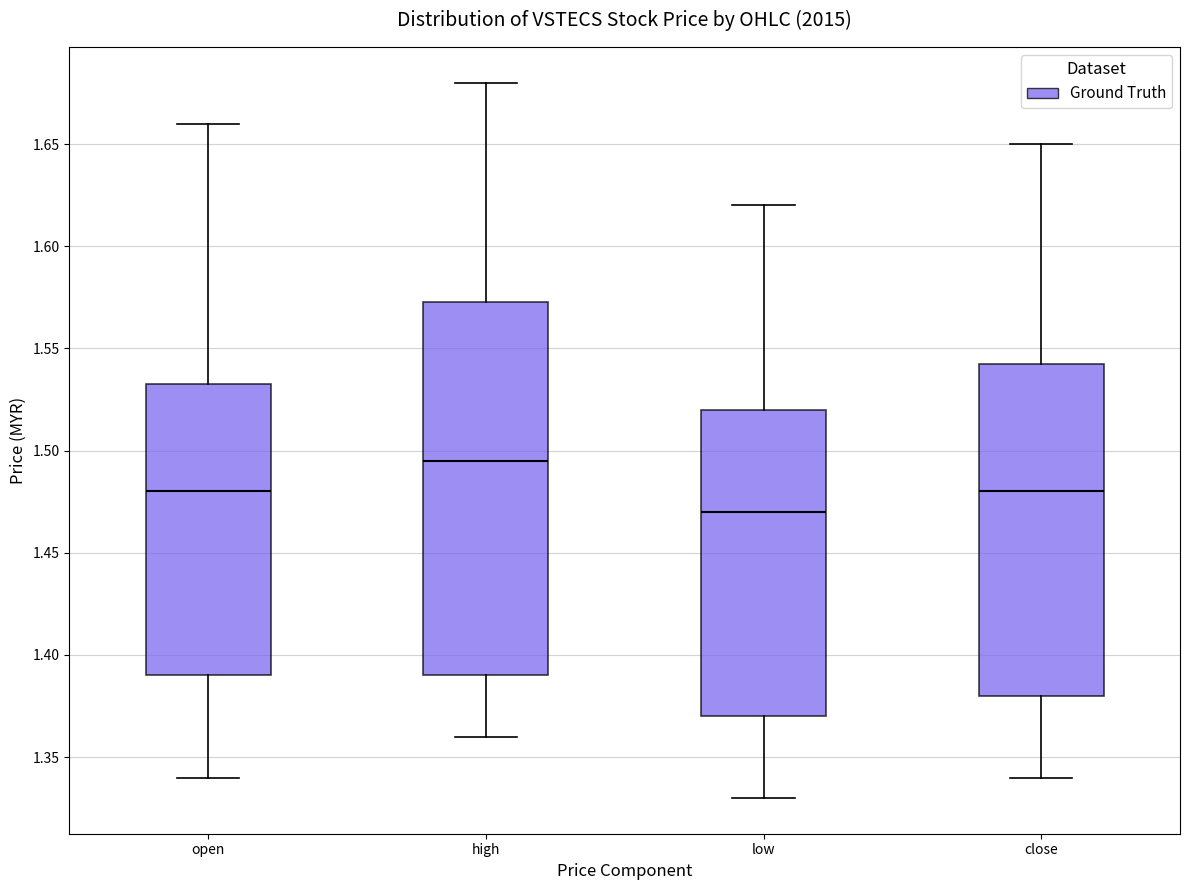

Which box's median line is the highest?

high